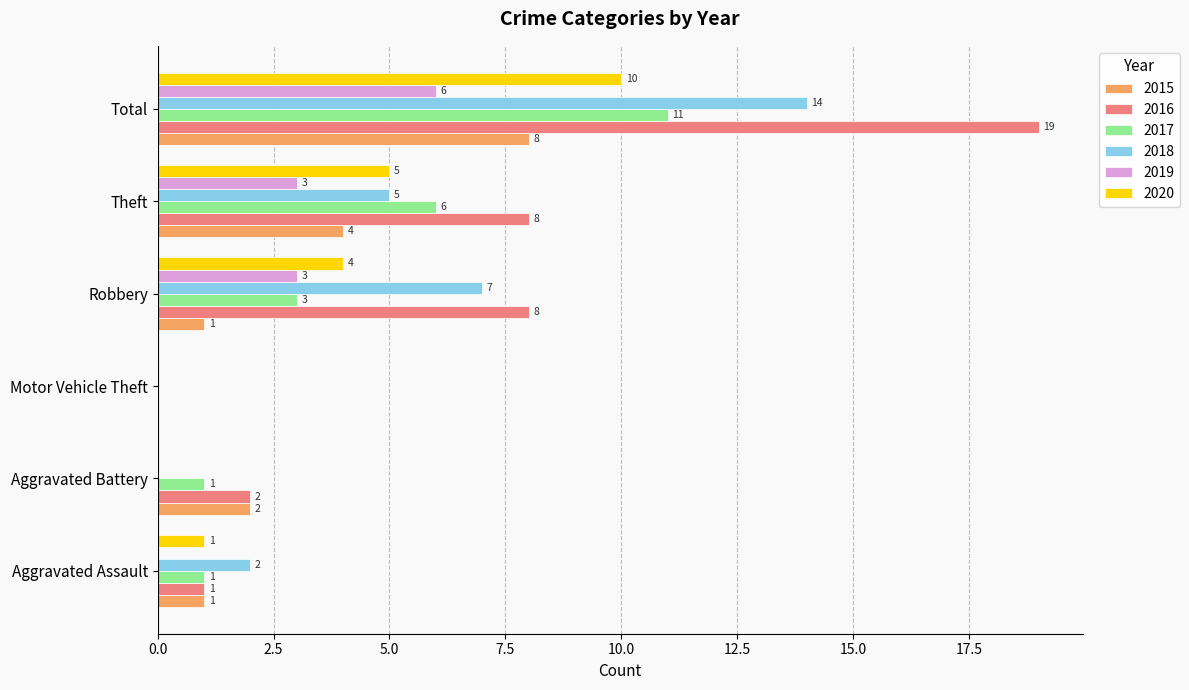

Count the 2020 values in the range 0 to 5.

5